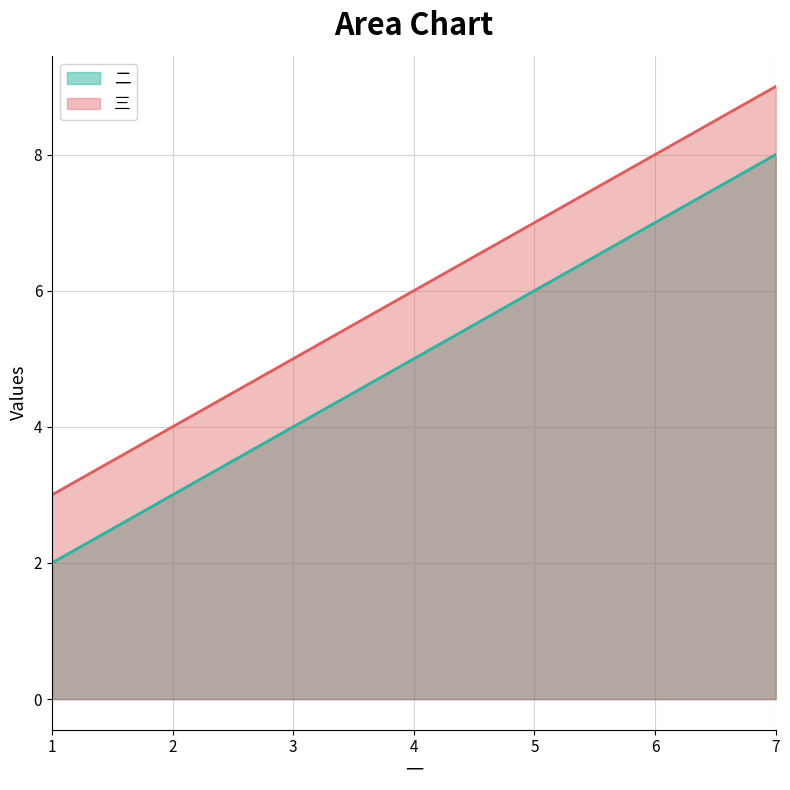

What is the total value across all series at 5?

13